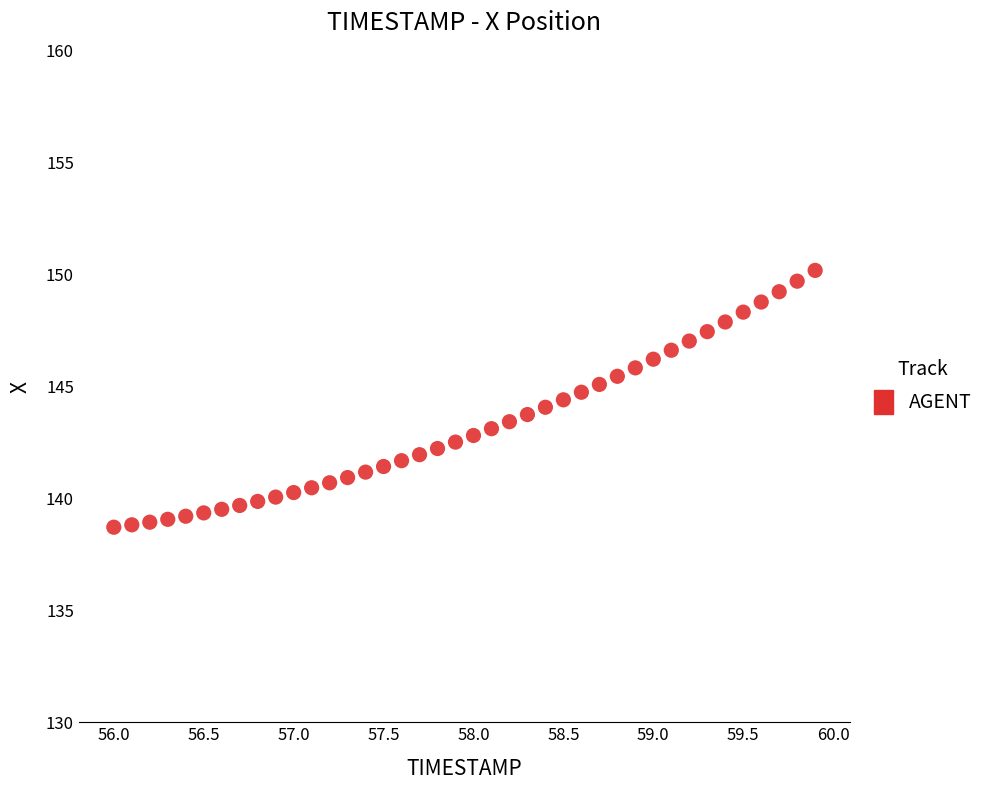

What is the range of Y values (max minus min)?

11.5